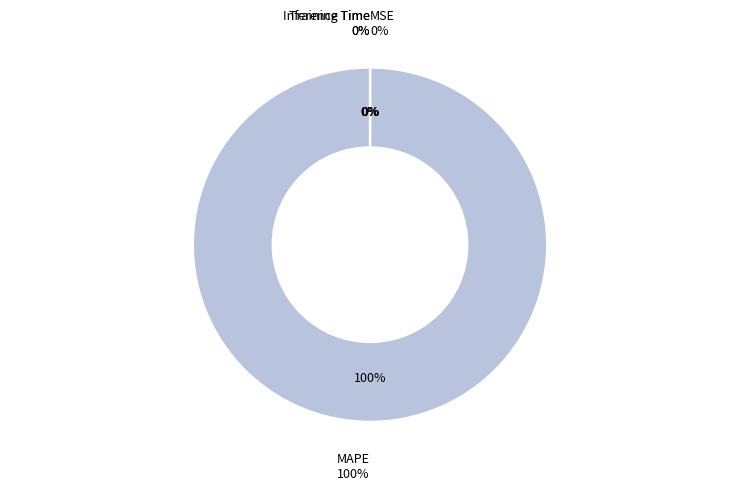

Which slice represents more than half of the pie?

MAPE